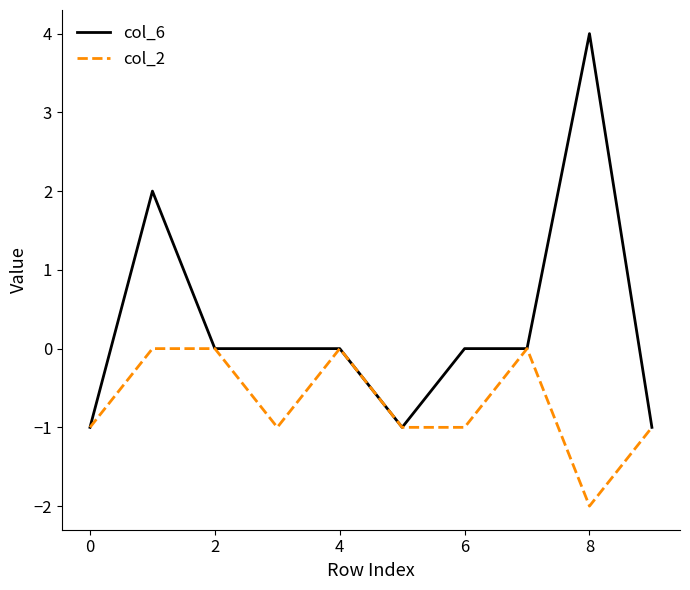

Which series has the largest range (max minus min)?

col_6